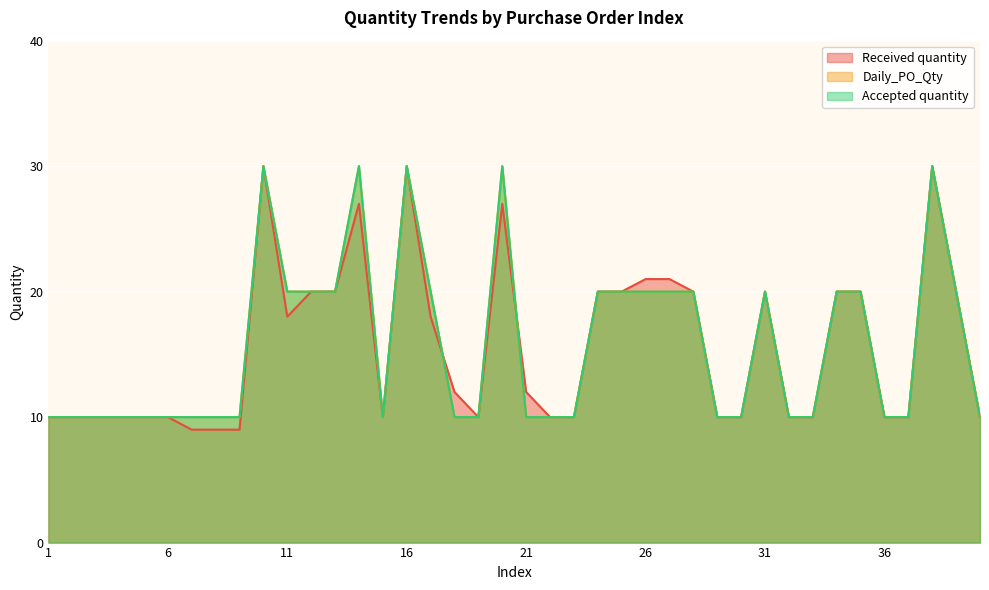

The Accepted quantity series shows 20 at 35. True or false?

True